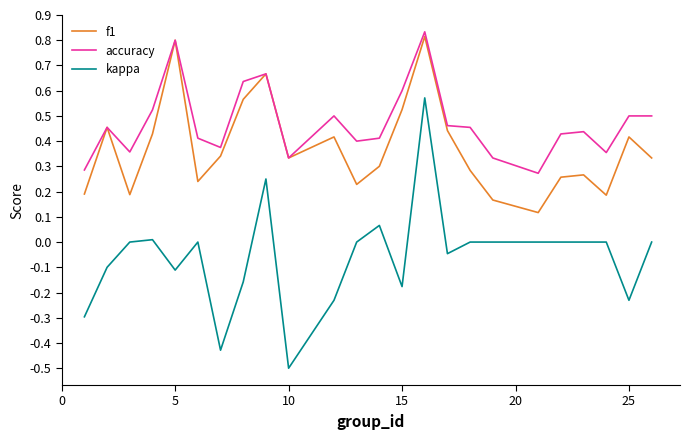

What are all the series names shown in the legend?

f1, accuracy, kappa